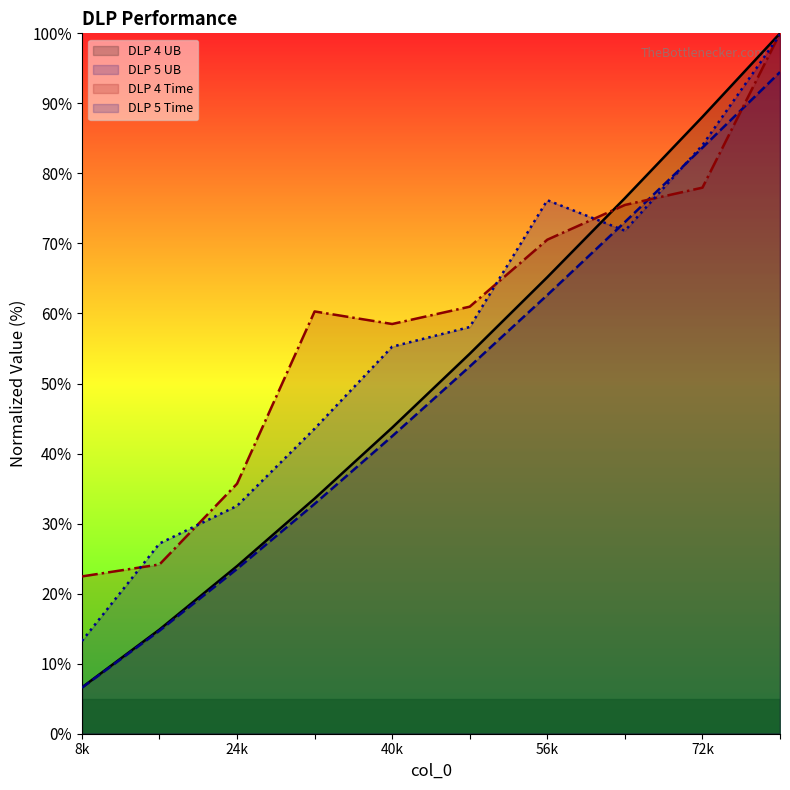

Which series has the largest total across all categories?

DLP 4 Time